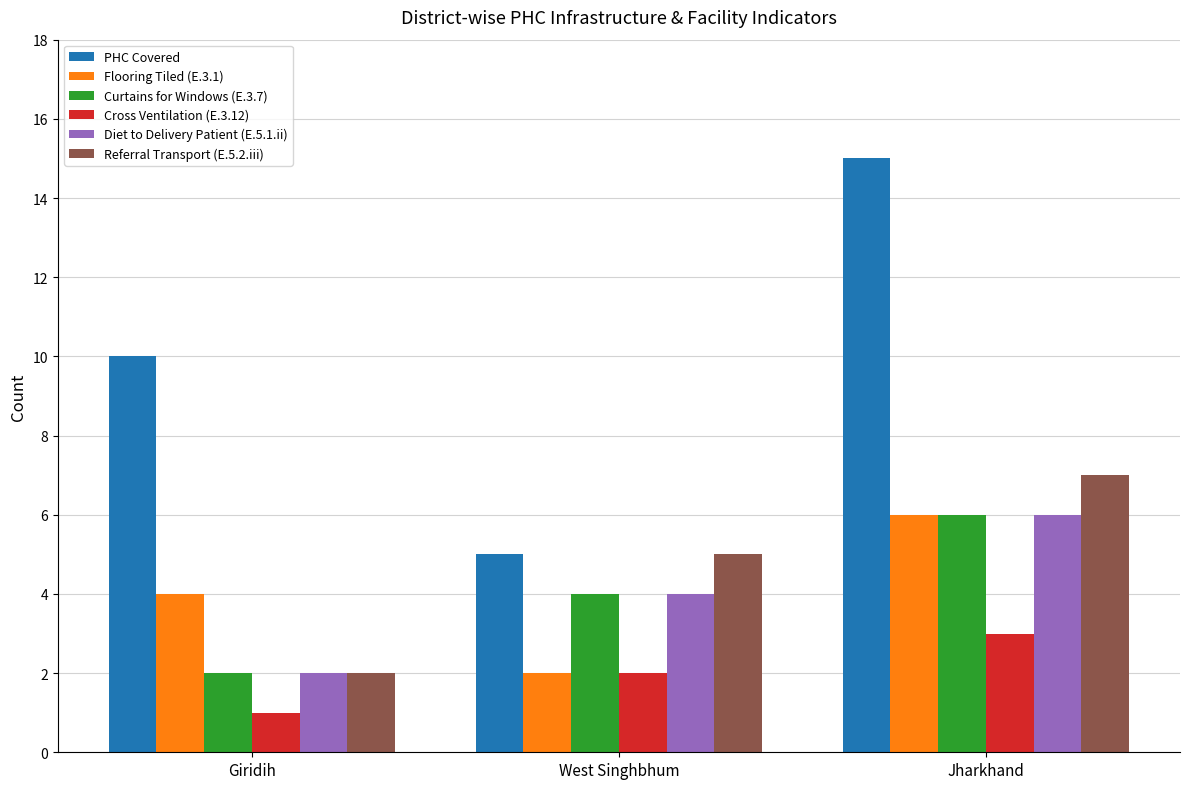

Count the number of data series in this chart.

6